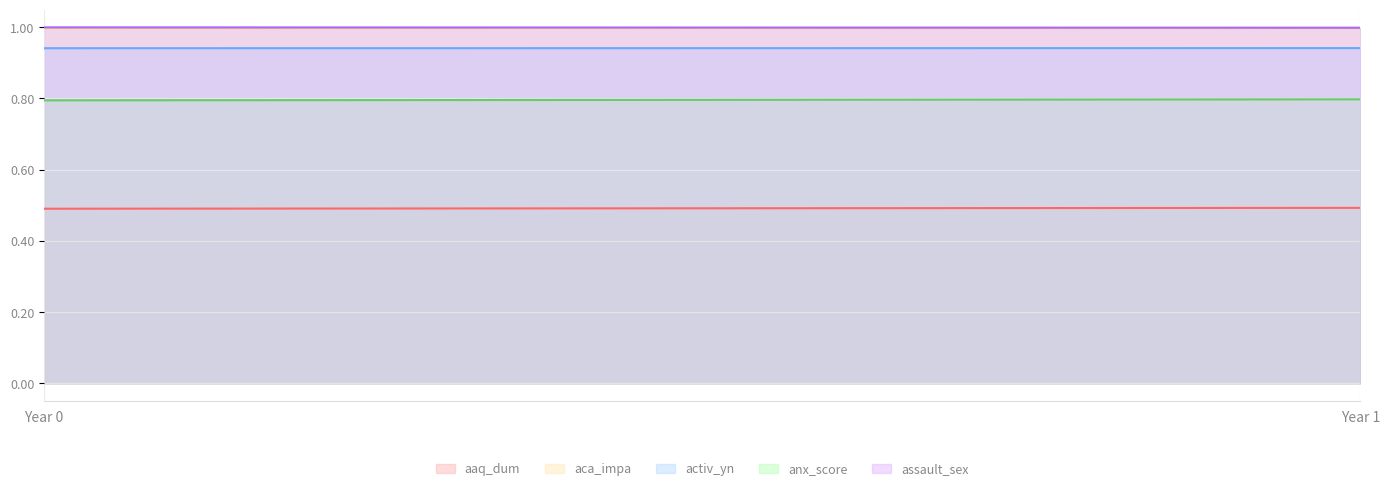

Does the chart display data point markers on the line(s)?

No